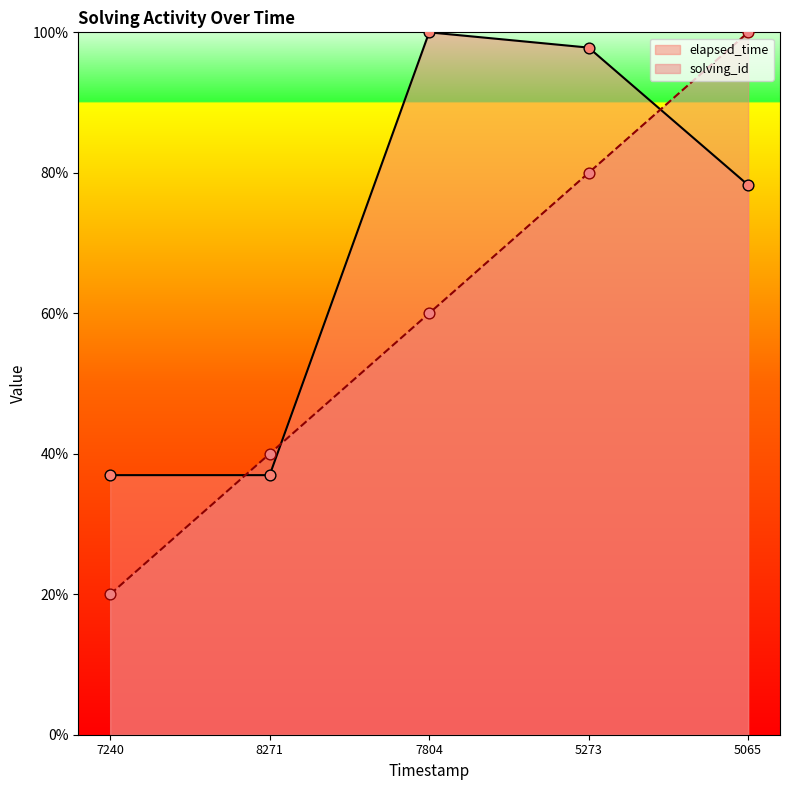

Is the value of elapsed_time at 5273 greater than the value of solving_id at 5065?

No